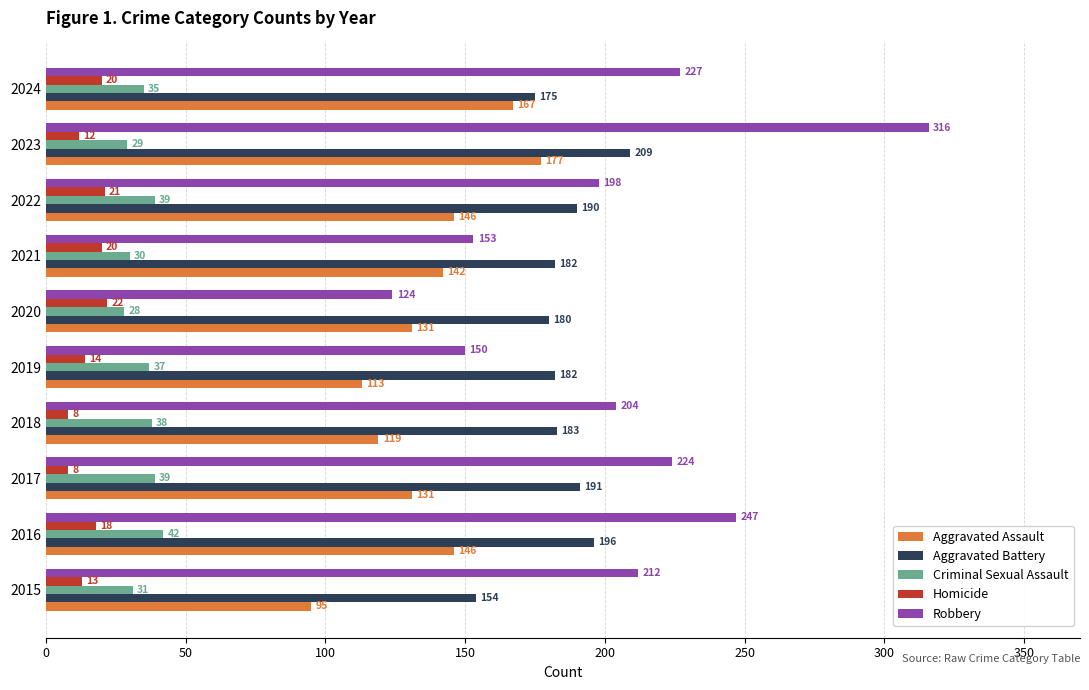

What is the maximum value shown in the chart?

316